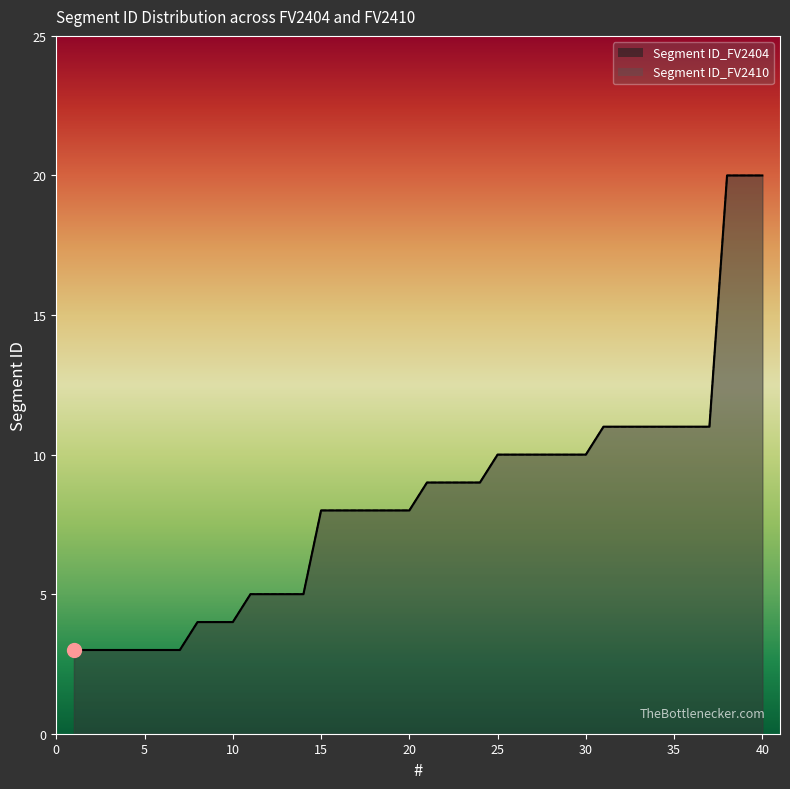

What is the greatest value displayed?

20